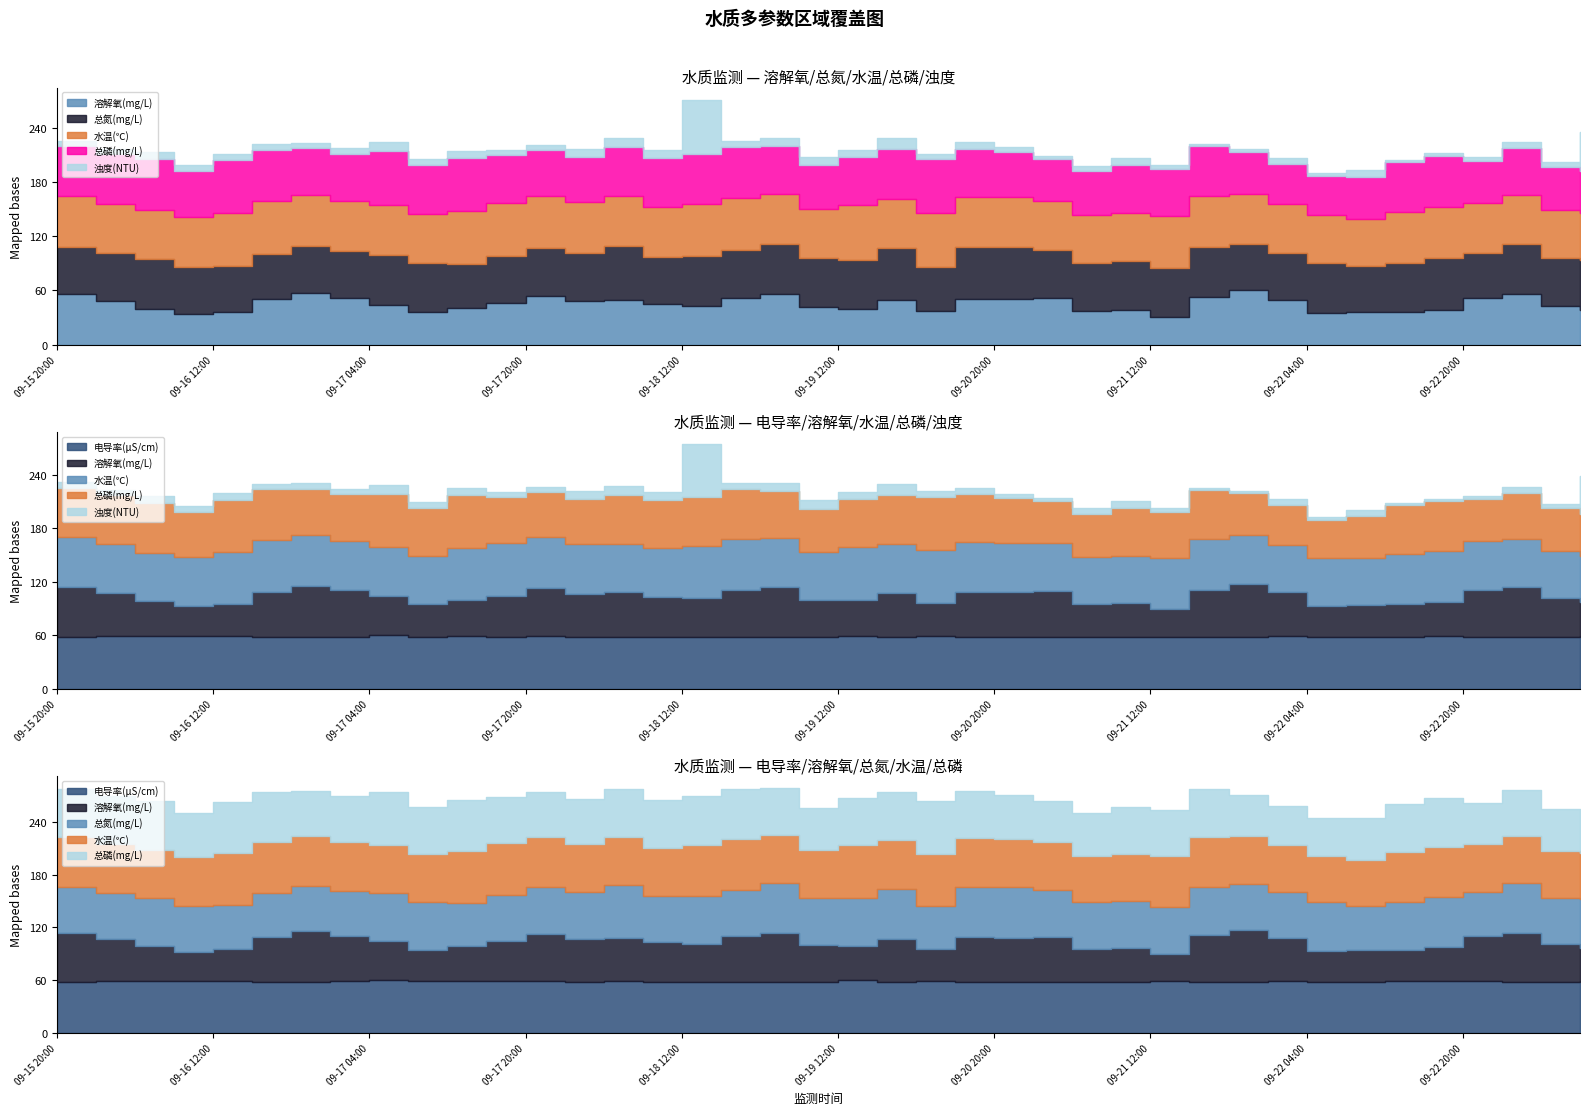

True or false: 总氮(mg/L) and 溶解氧(mg/L) cross at least once.

False